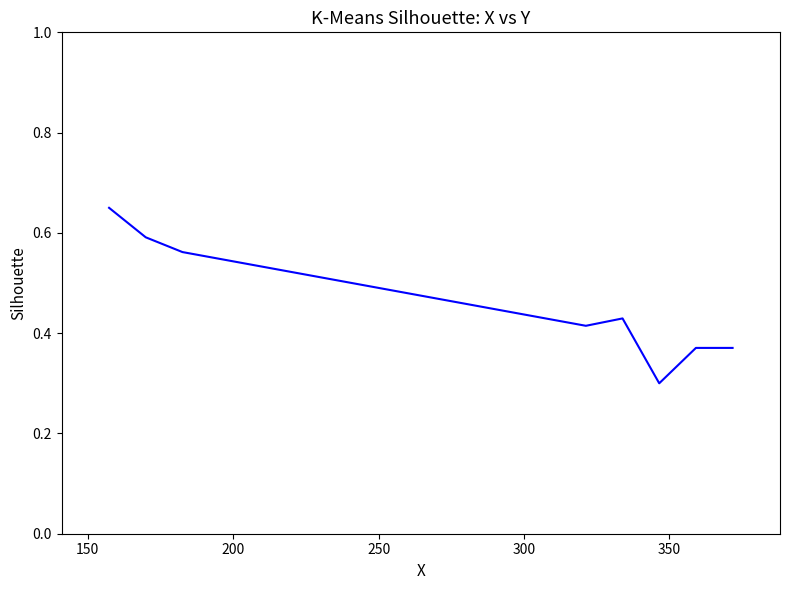

Count the values in the range 0 to 1.

8